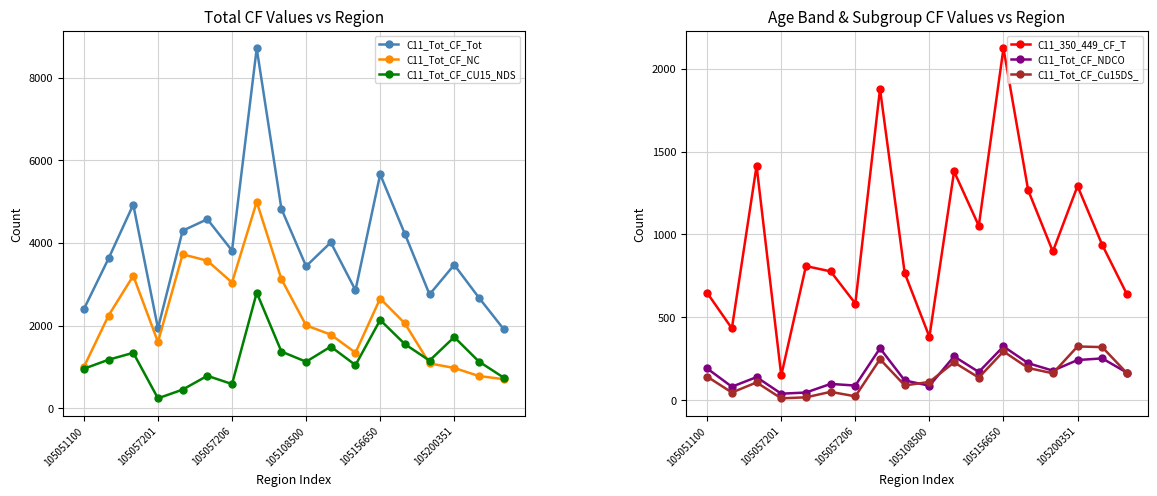

Reading left to right, what are all the values shown in this chart?

C11_Tot_CF_Tot: 2400	3625	4927	1936	4296	4574	3815	8707	4824	3438	4012	2857	5659	4219	2755	3471	2676	1917
C11_Tot_CF_NC: 1000	2245	3206	1604	3725	3570	3042	4993	3125	2005	1783	1345	2656	2055	1087	976	781	706
C11_Tot_CF_CU15_NDS: 957	1176	1343	242	453	787	587	2798	1373	1127	1493	1046	2137	1553	1155	1723	1131	744
C11_350_449_CF_T: 647	433	1414	149	809	777	583	1878	767	382	1380	1052	2123	1267	897	1292	937	639
C11_Tot_CF_NDCO: 191	81	139	39	46	98	88	313	119	87	264	170	324	223	178	242	252	166
C11_Tot_CF_Cu15DS_: 142	46	107	11	17	50	23	247	89	110	228	136	294	194	162	324	320	163